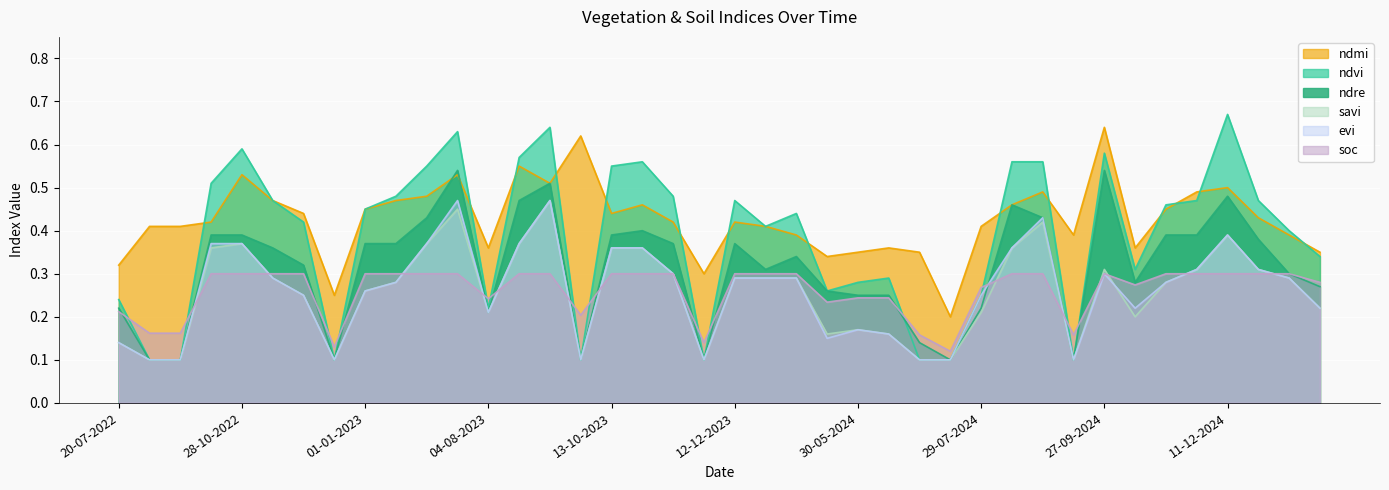

True or false: ndvi has a value of 0.5 at 30-05-2024.

False